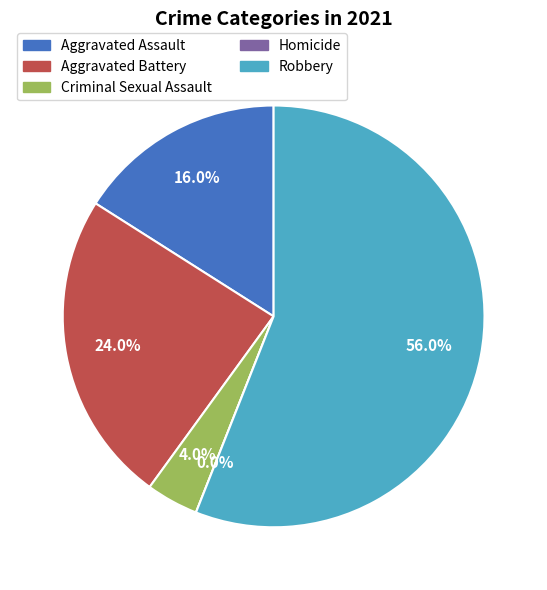

Count the number of slices in the pie.

6